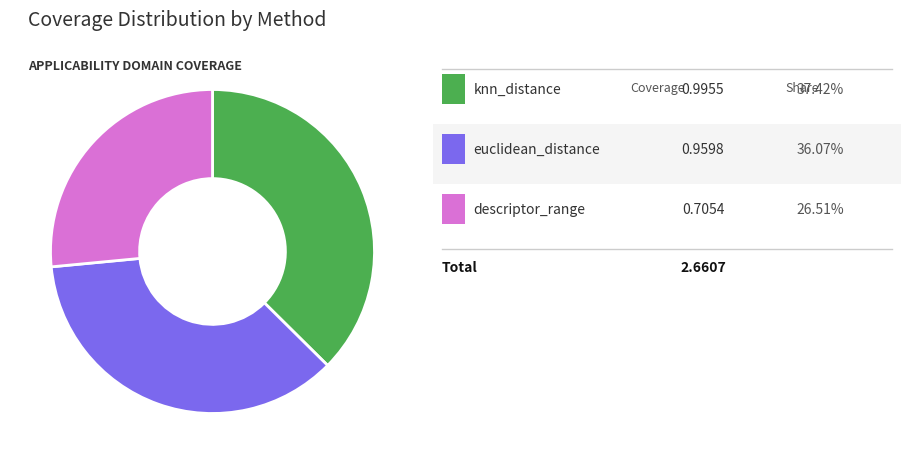

Does any single category account for the majority?

No